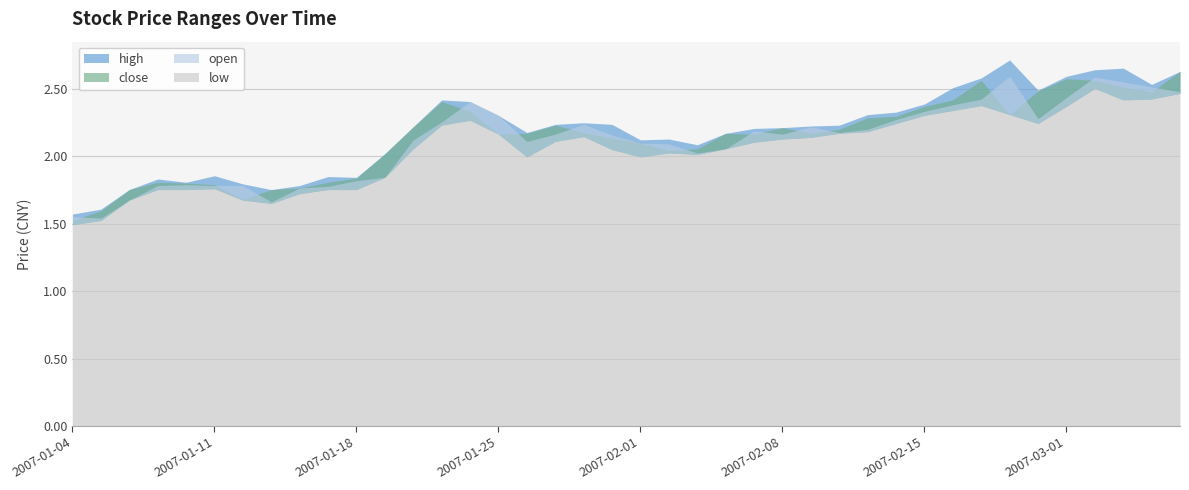

Does the chart have visible grid lines?

Yes